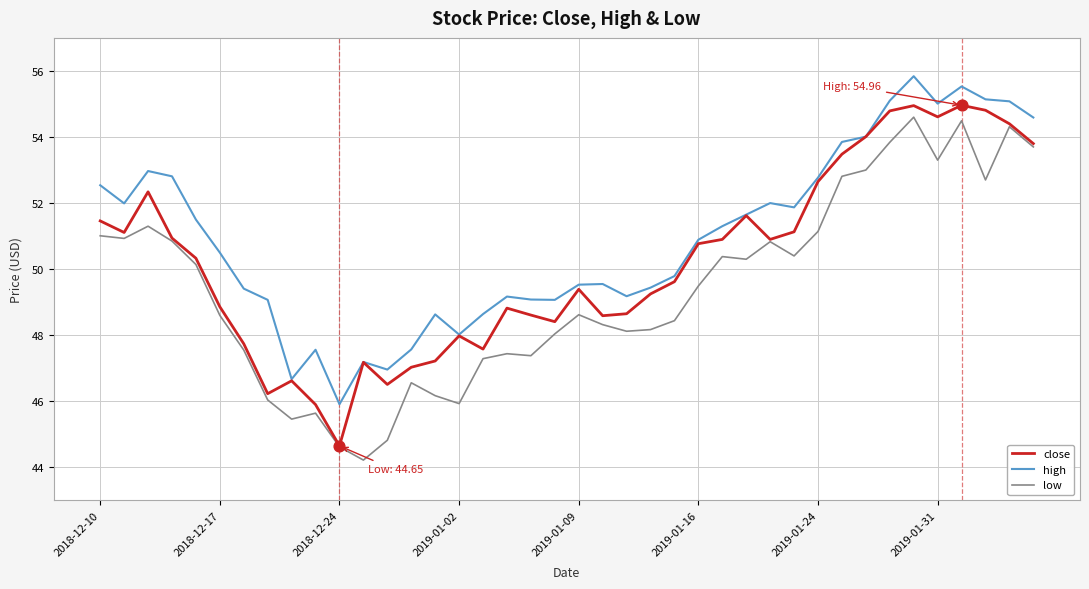

At how many categories does at least one series exceed 45?

40